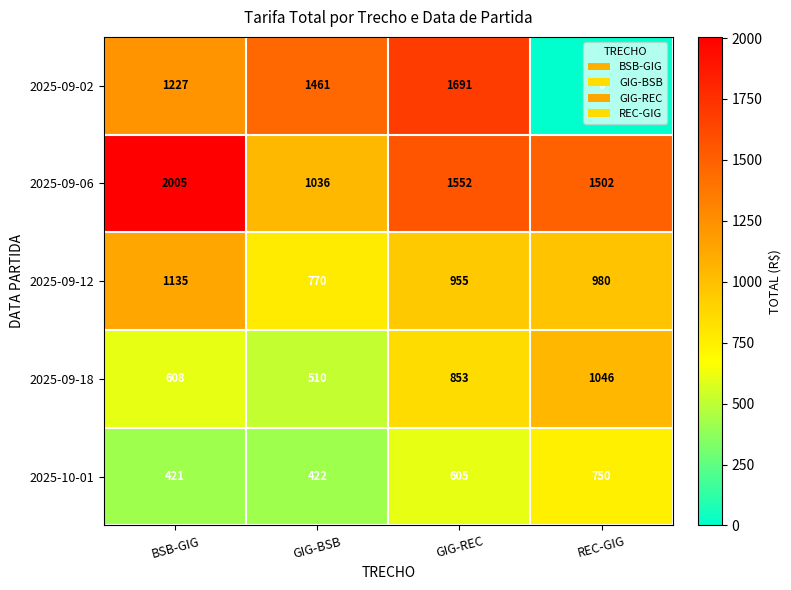

Is it true that 2025-09-02 equals 397 at GIG-BSB?

False